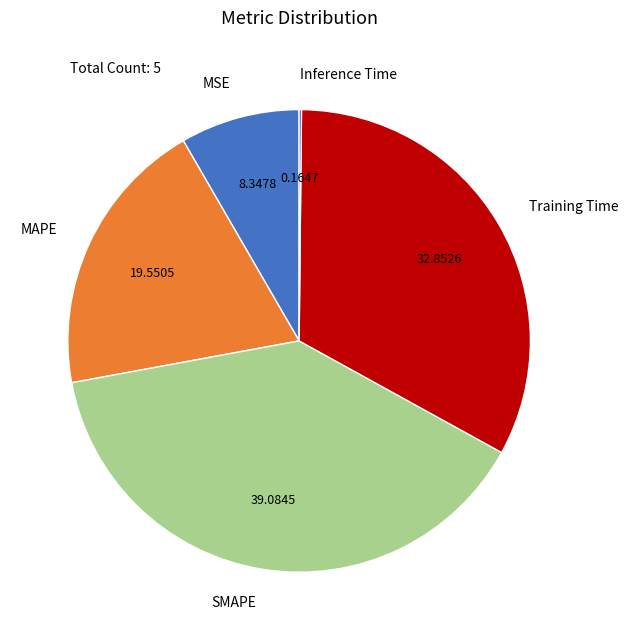

What is the ratio of the value at Training Time to the value at MAPE?

1.7